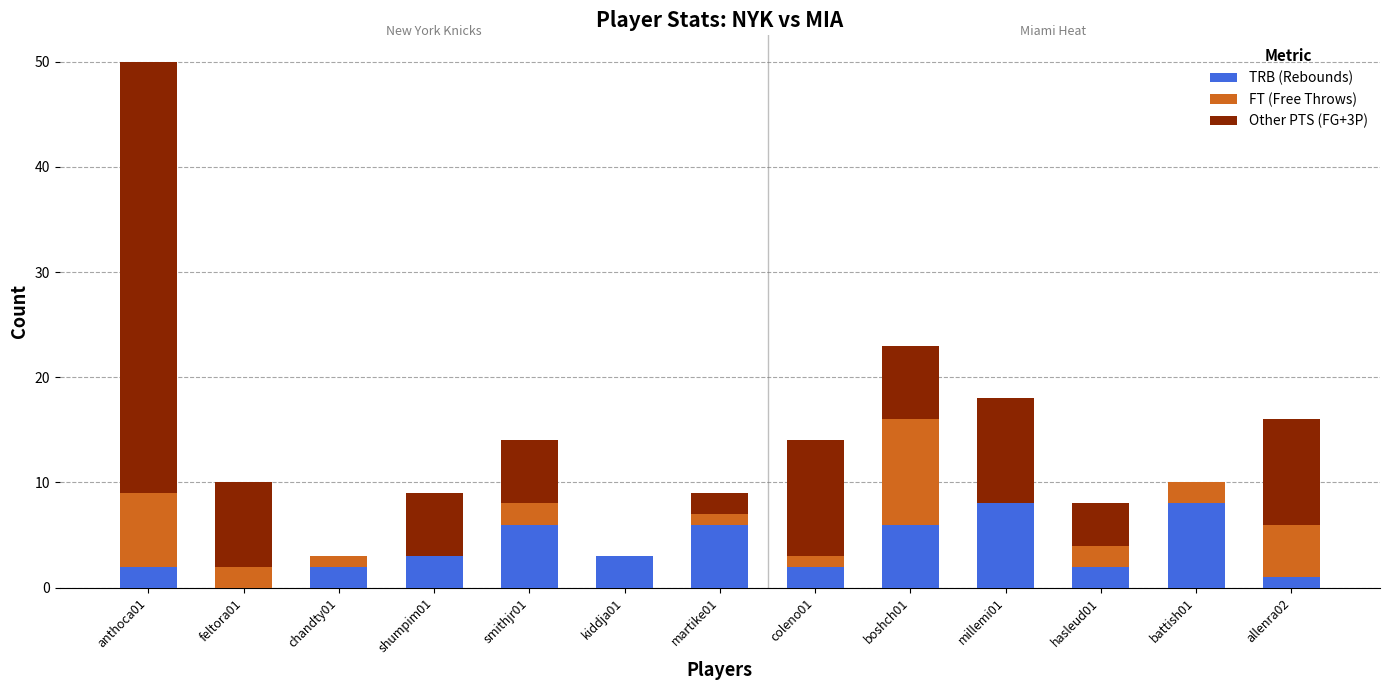

At which category is the sum across all series the highest?

anthoca01